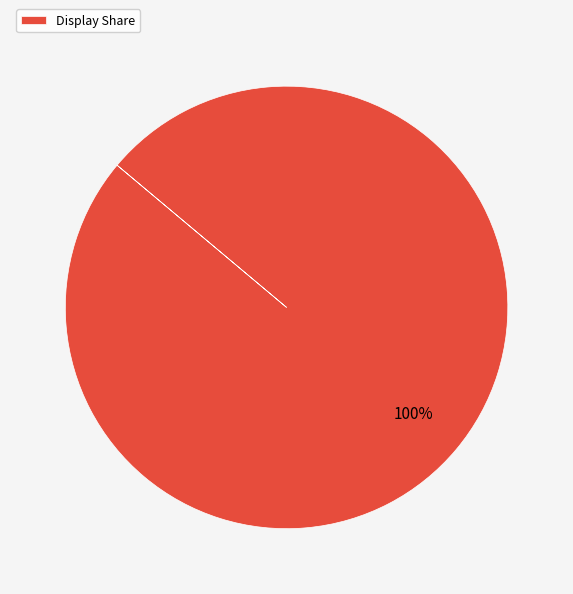

What percentage is the Display Share slice, to the nearest percent?

100%